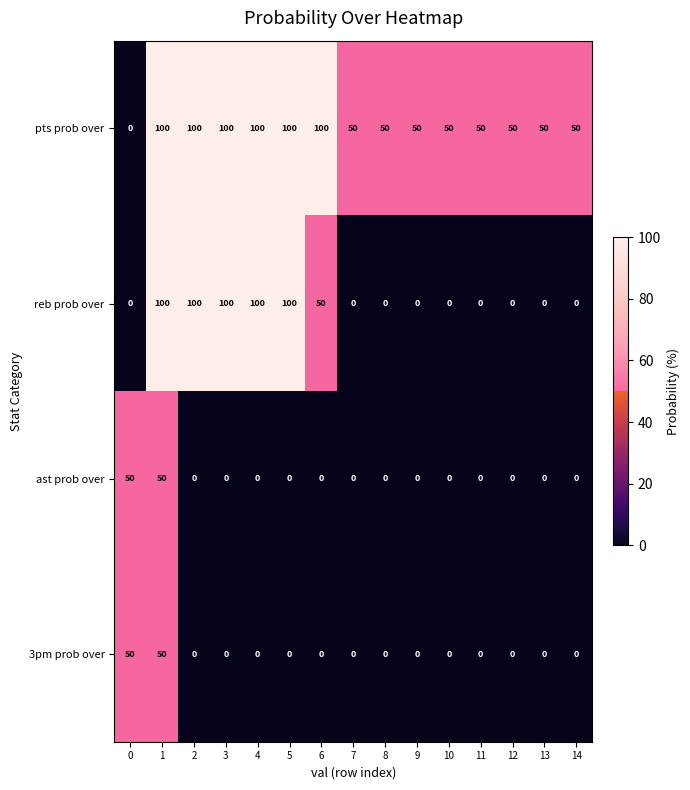

True or false: ast prob over has a value of 0 at 14.

True